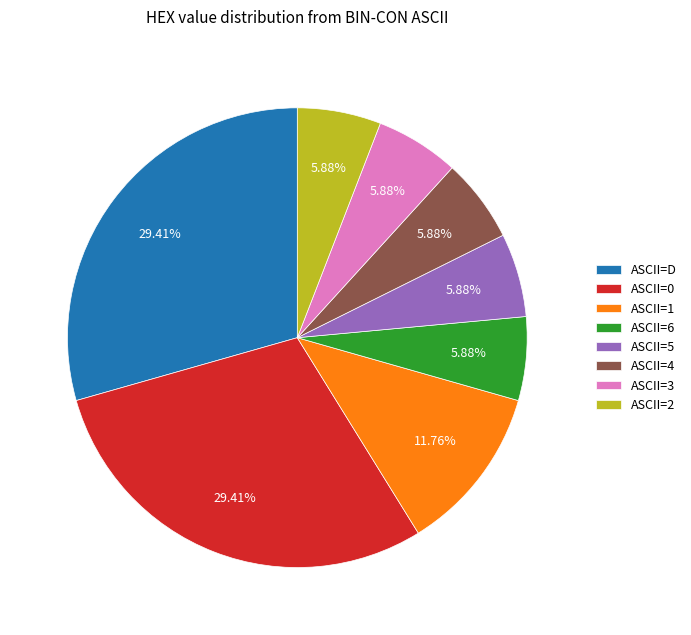

How many slices are in this pie chart?

8